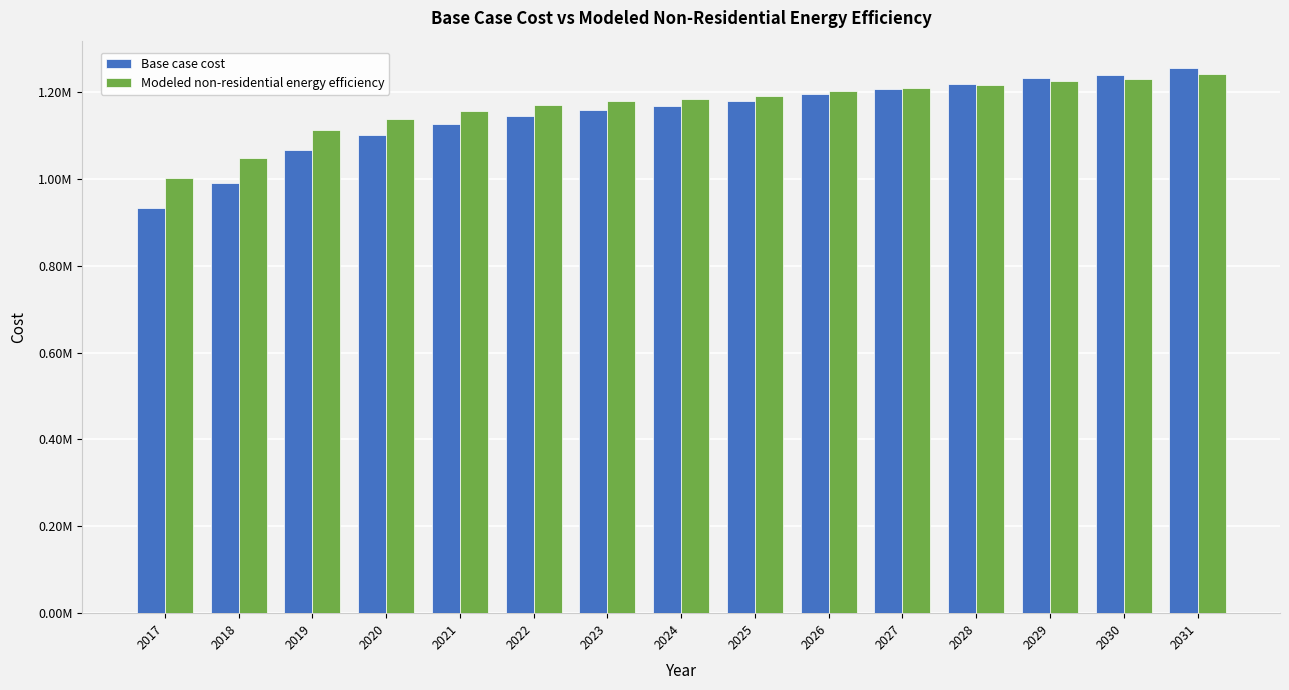

Rank the categories by Modeled non-residential energy efficiency value from highest to lowest.

2031, 2030, 2029, 2028, 2027, 2026, 2025, 2024, 2023, 2022, 2021, 2020, 2019, 2018, 2017